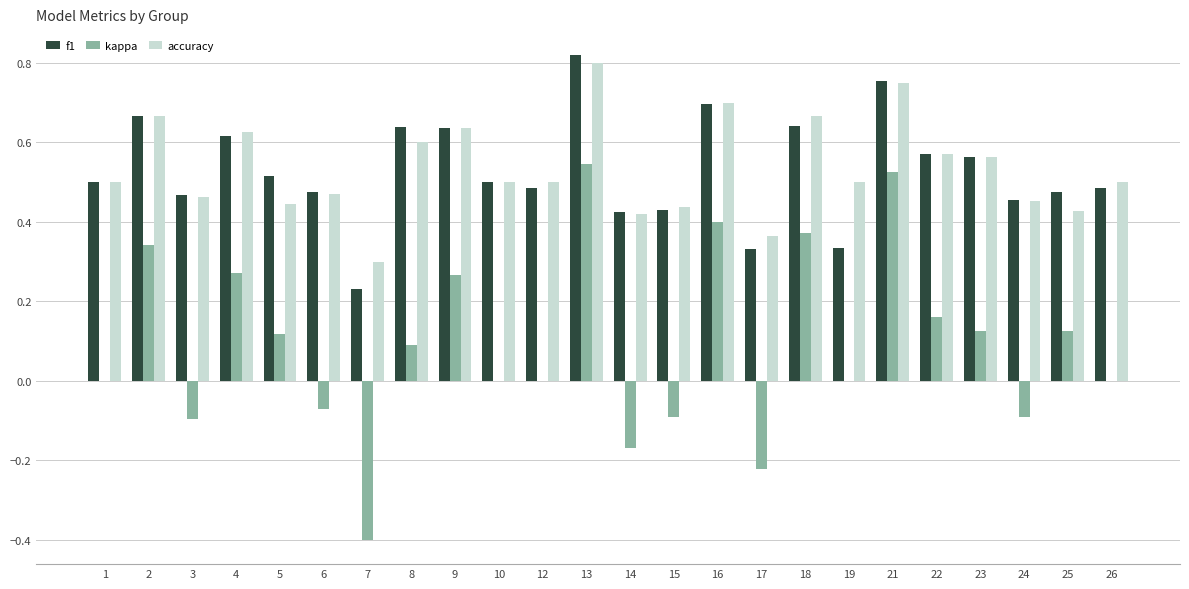

At which label does f1 reach its peak?

13